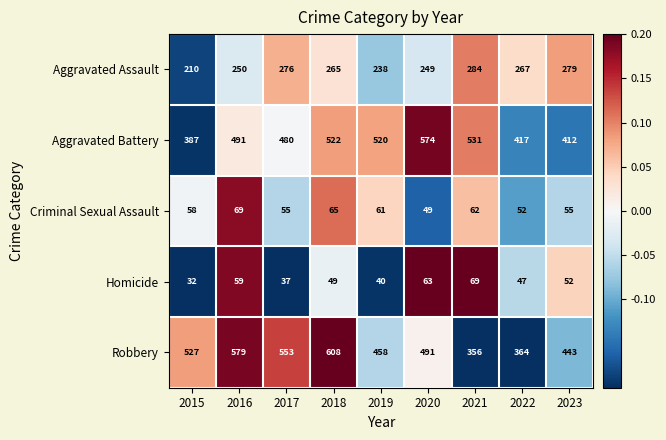

At which category is the sum across all series the highest?

2018